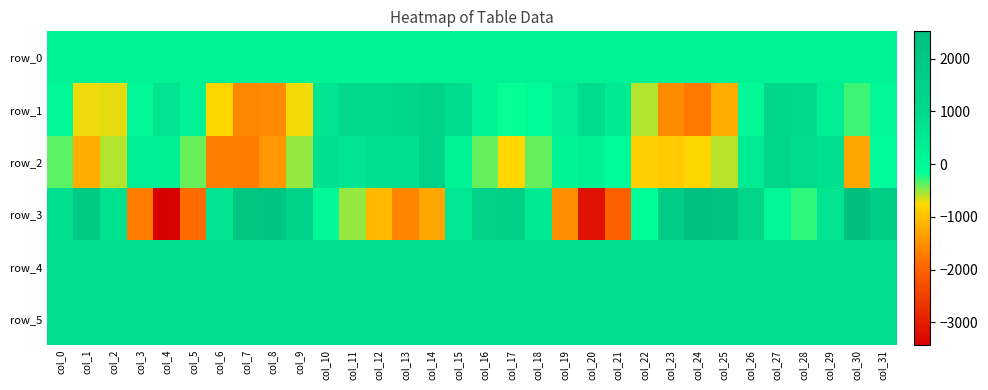

Which has a higher value, col_3 or col_13?

col_13